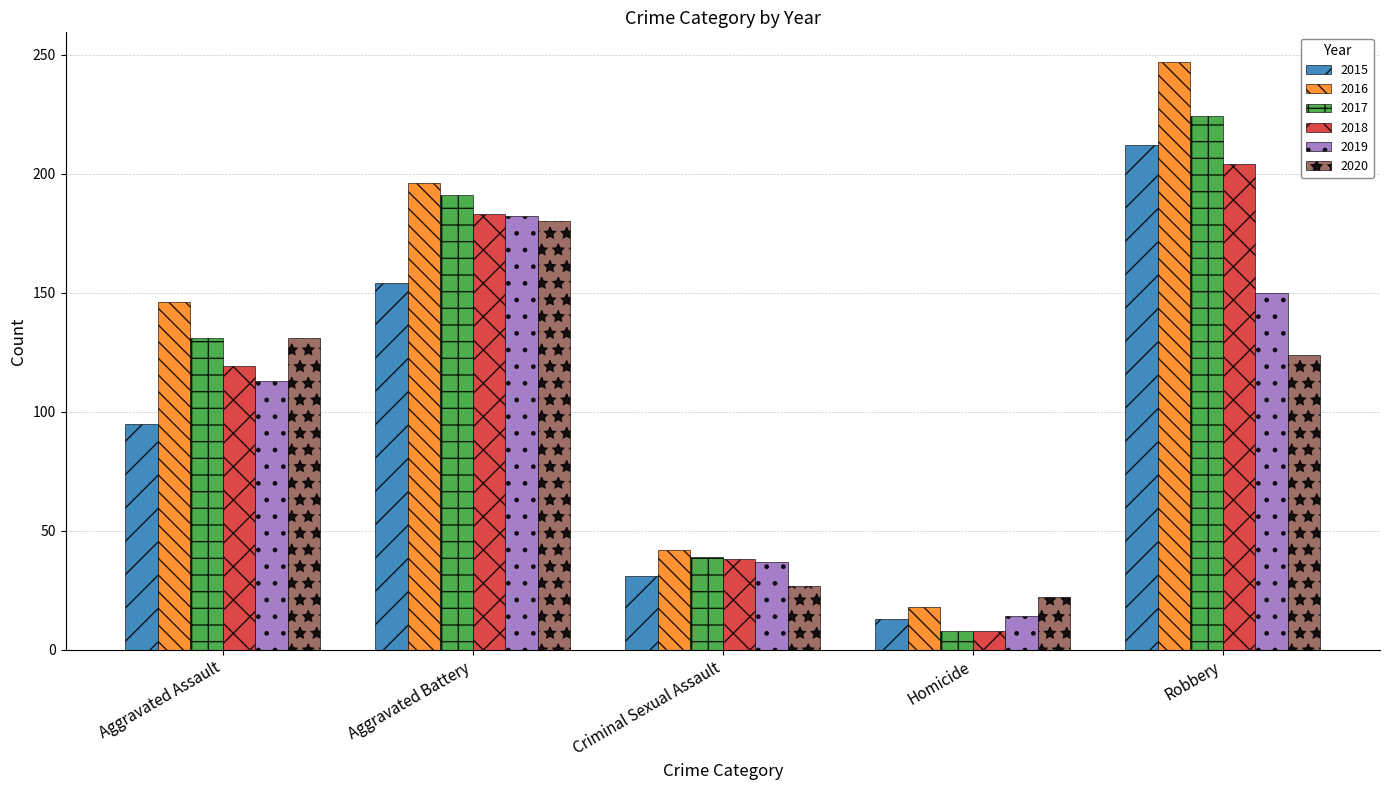

Reading left to right, what are all the values shown in this chart?

2015: Aggravated Assault=95	Aggravated Battery=154	Criminal Sexual Assault=31	Homicide=13	Robbery=212
2016: Aggravated Assault=146	Aggravated Battery=196	Criminal Sexual Assault=42	Homicide=18	Robbery=247
2017: Aggravated Assault=131	Aggravated Battery=191	Criminal Sexual Assault=39	Homicide=8	Robbery=224
2018: Aggravated Assault=119	Aggravated Battery=183	Criminal Sexual Assault=38	Homicide=8	Robbery=204
2019: Aggravated Assault=113	Aggravated Battery=182	Criminal Sexual Assault=37	Homicide=14	Robbery=150
2020: Aggravated Assault=131	Aggravated Battery=180	Criminal Sexual Assault=27	Homicide=22	Robbery=124